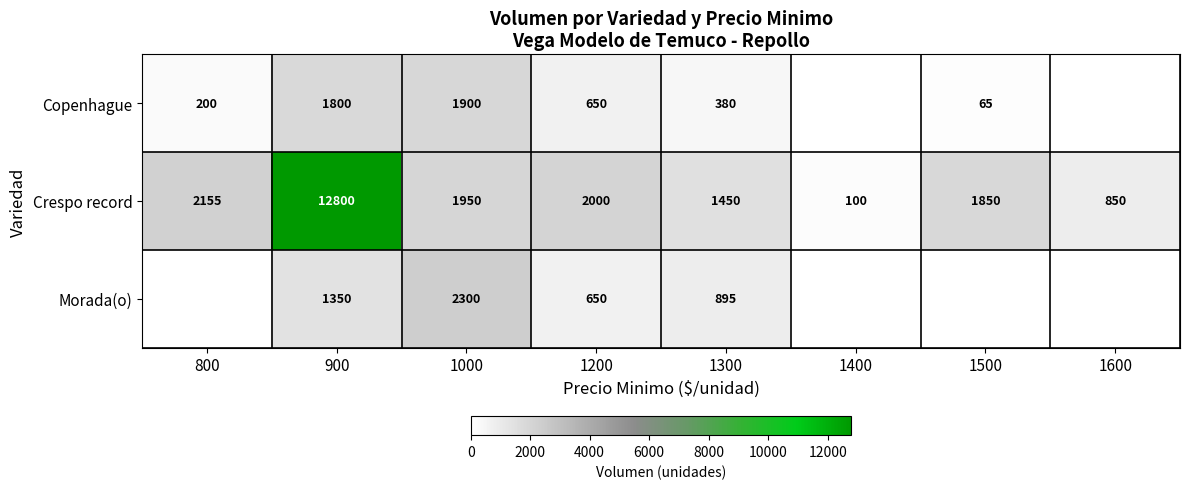

Where does the Crespo record series first go above 1950?

800